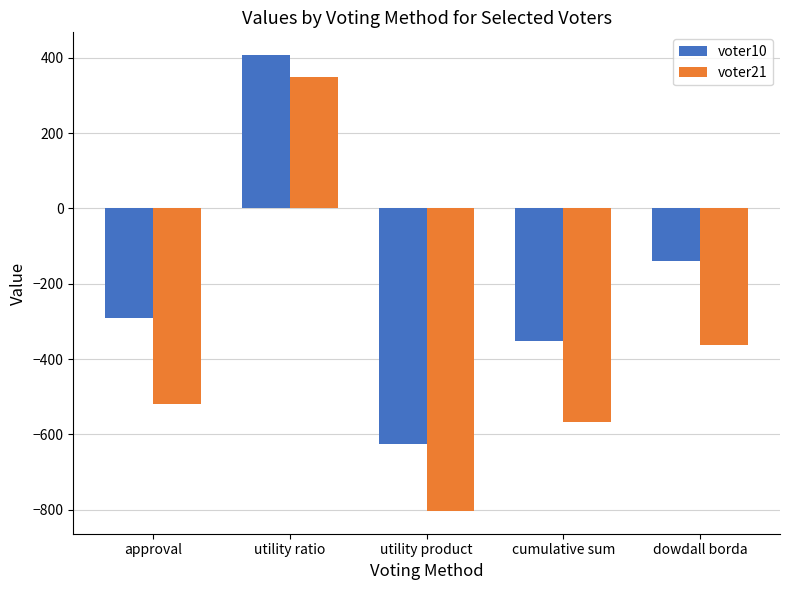

Where is voter21 nearest to the value -227?

dowdall borda